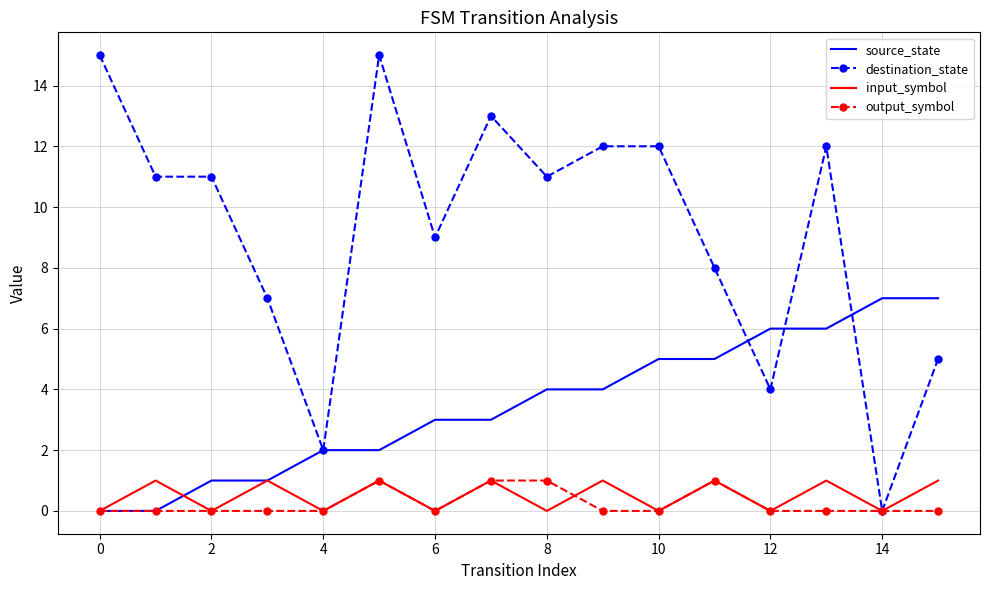

What is the highest value of the destination_state series?

15